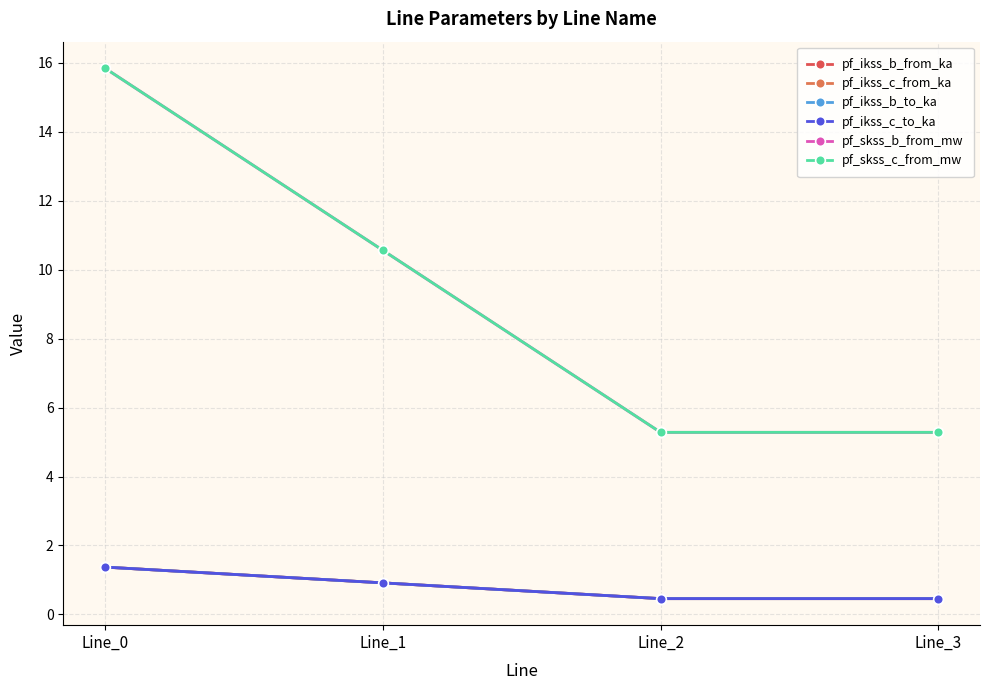

What are all the series names shown in the legend?

pf_ikss_b_from_ka, pf_ikss_c_from_ka, pf_ikss_b_to_ka, pf_ikss_c_to_ka, pf_skss_b_from_mw, pf_skss_c_from_mw